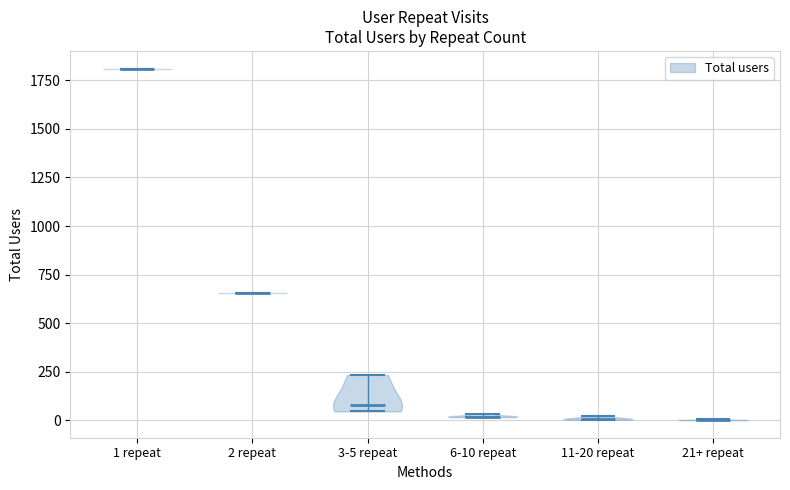

Reading left to right, read every violin against the y-axis: where its median line is, and the lowest and highest points it reaches. The values are not printed on the chart, so give them approximately, as read against the axis.

1 repeat: median line 1800, lowest point 1800, highest point 1800
2 repeat: median line 650, lowest point 650, highest point 650
3-5 repeat: median line 100, lowest point 50, highest point 250
6-10 repeat: median line 0, lowest point 0, highest point 50
11-20 repeat: median line 0, lowest point 0, highest point 0
21+ repeat: median line 0, lowest point 0, highest point 0